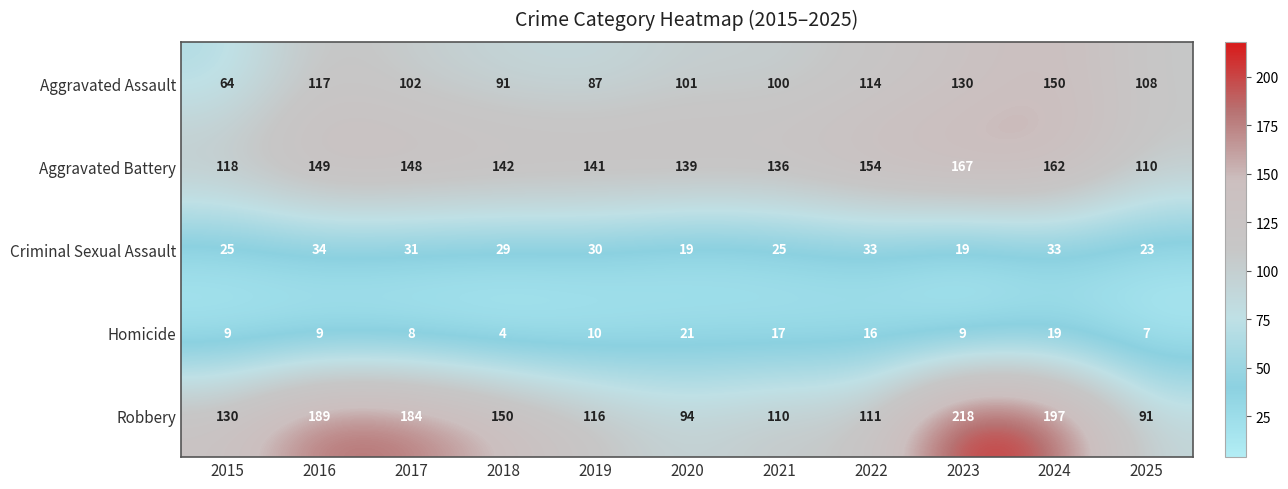

Which label corresponds to the largest value in the chart?

2023